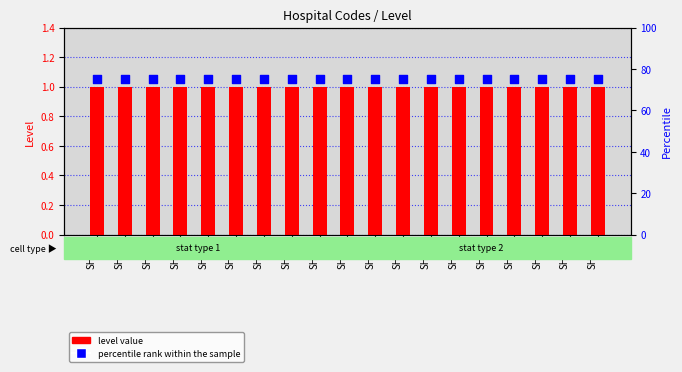

Which series reaches the minimum Y coordinate?

level value